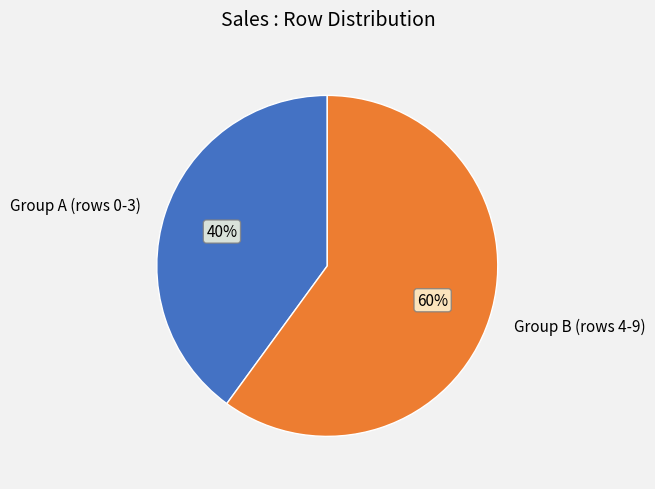

To the nearest percent, what percentage of the pie is Group B (rows 4-9)?

60%